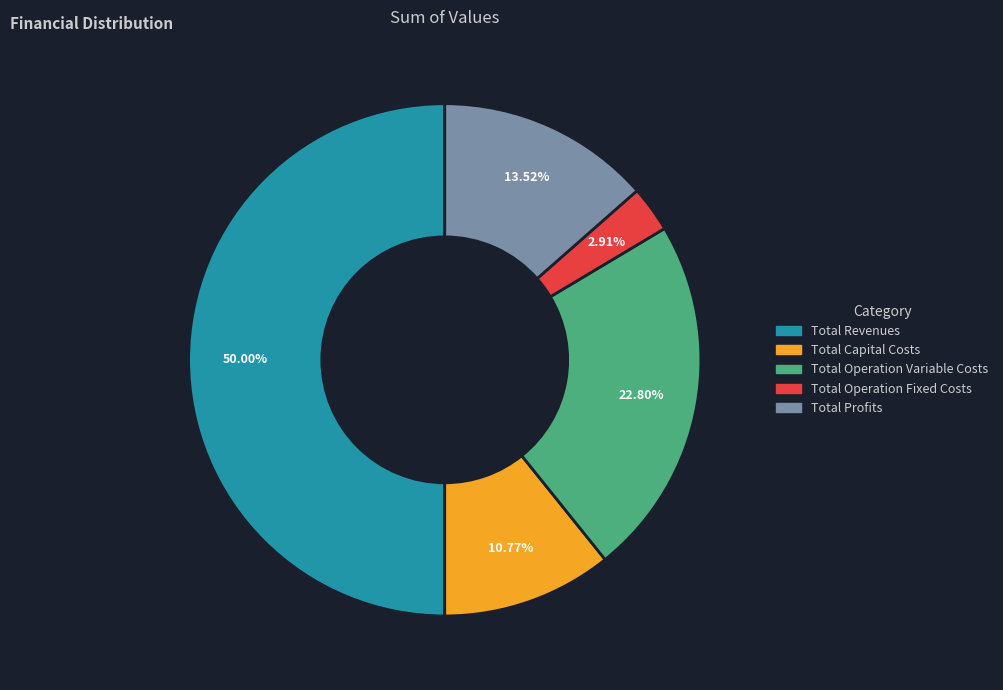

What is the ratio of the value at Total Operation Variable Costs to the value at Total Capital Costs?

2.1